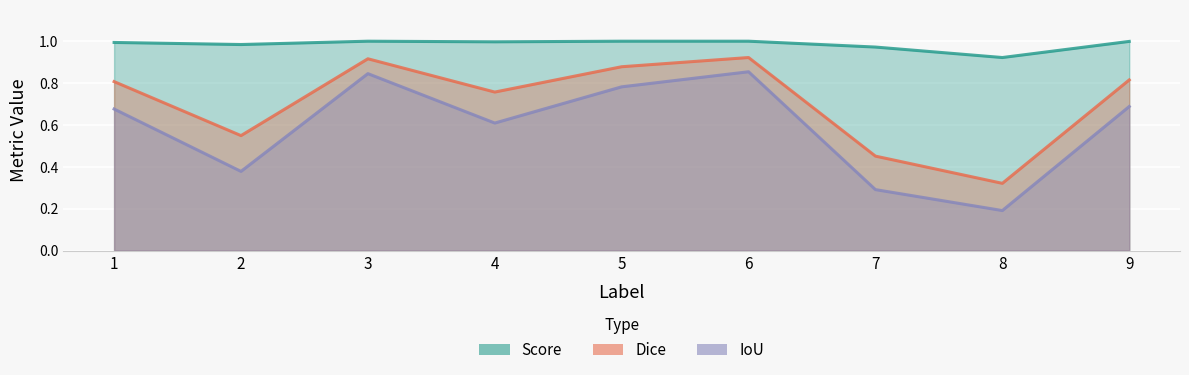

Rank the series by their average value, from highest to lowest.

Score, Dice, IoU